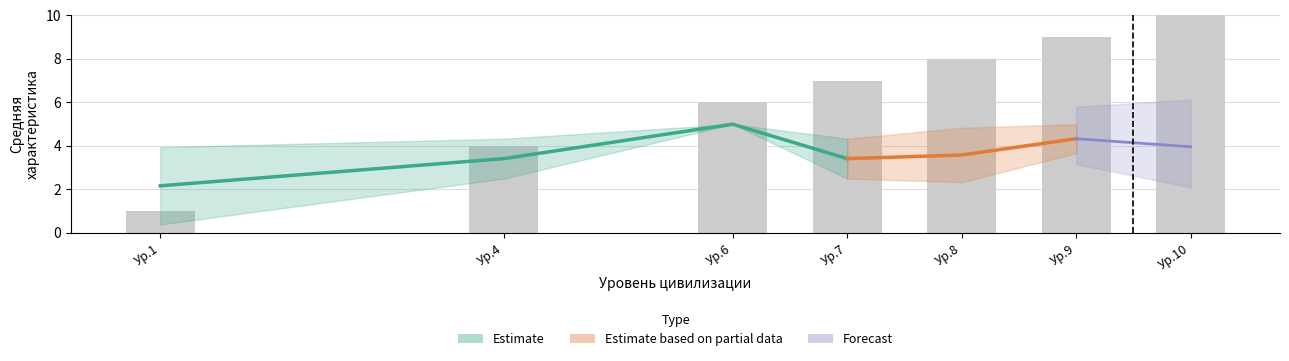

What is the highest value of the Уровень развития series?

10.0